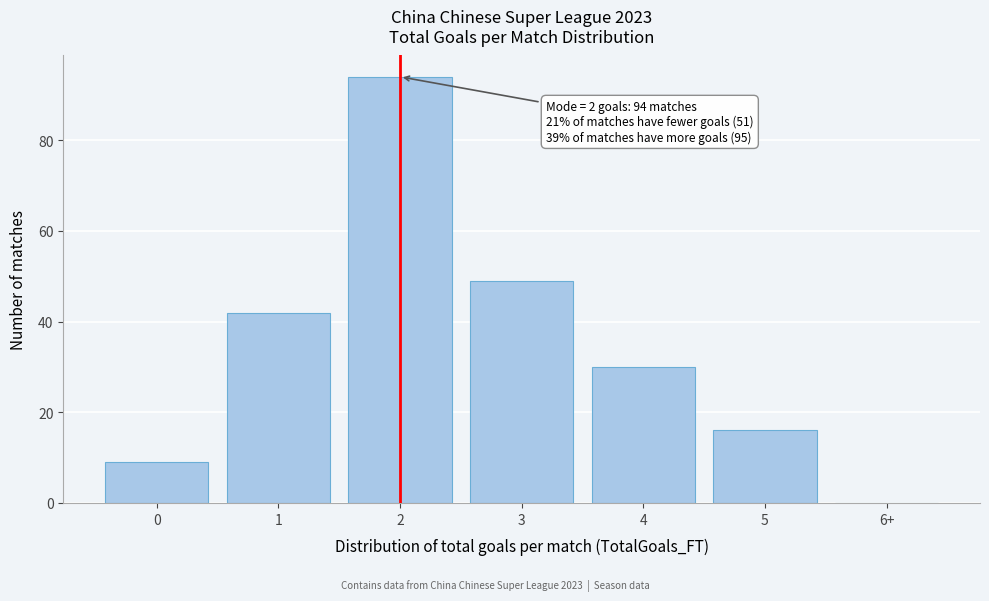

Reading right to left, extract all data points from this chart.

6+=0	5=16	4=30	3=49	2=94	1=42	0=9